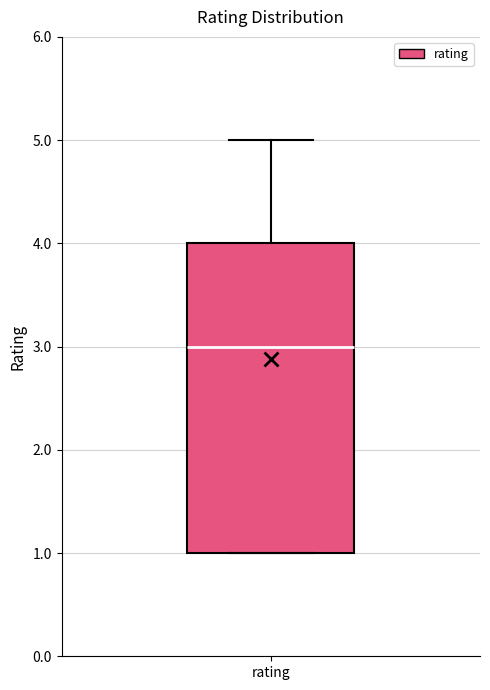

Read this box plot against the y-axis: the position of the median line, the range covered by the box, and the ends of both whiskers. The values are not printed on the chart, so give them approximately, as read against the axis.

median 3, box 1 to 4, whiskers 1 to 5